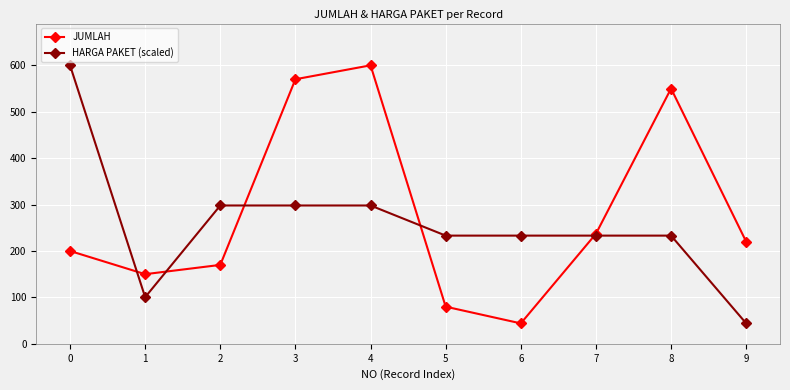

The value of JUMLAH at 6 is 20.5. True or false?

False